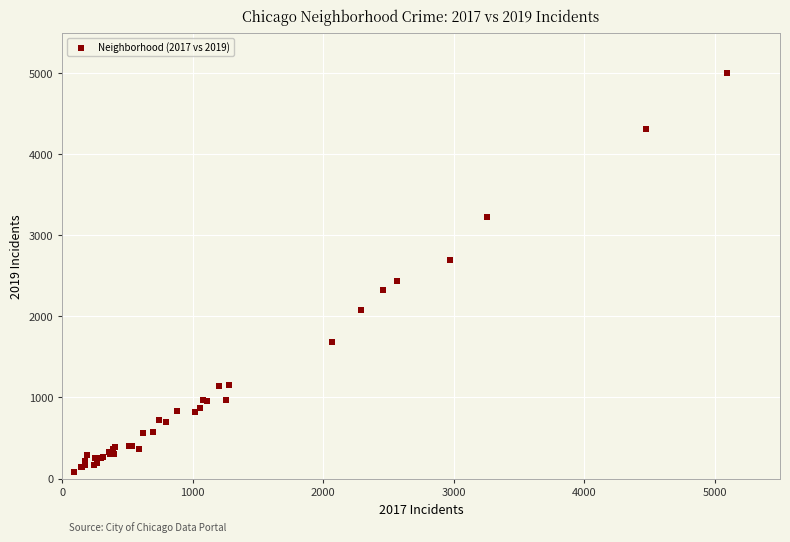

What Y value in the scatter plot is closest to 2542?

2441